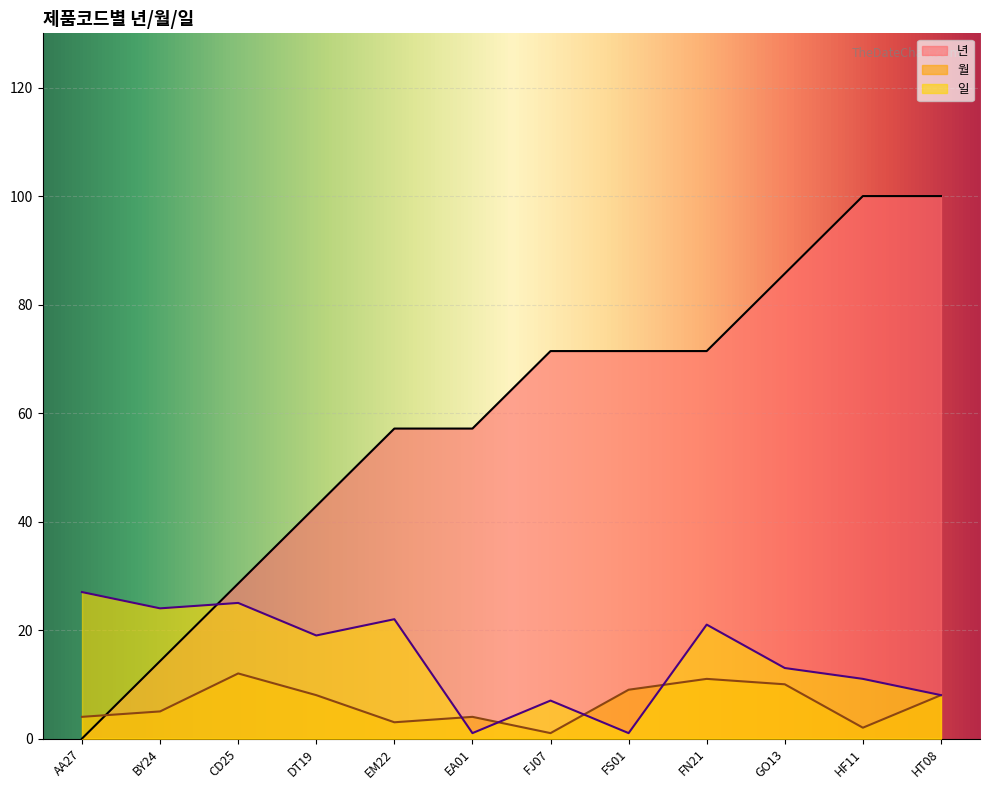

What position from the right is HF11?

2